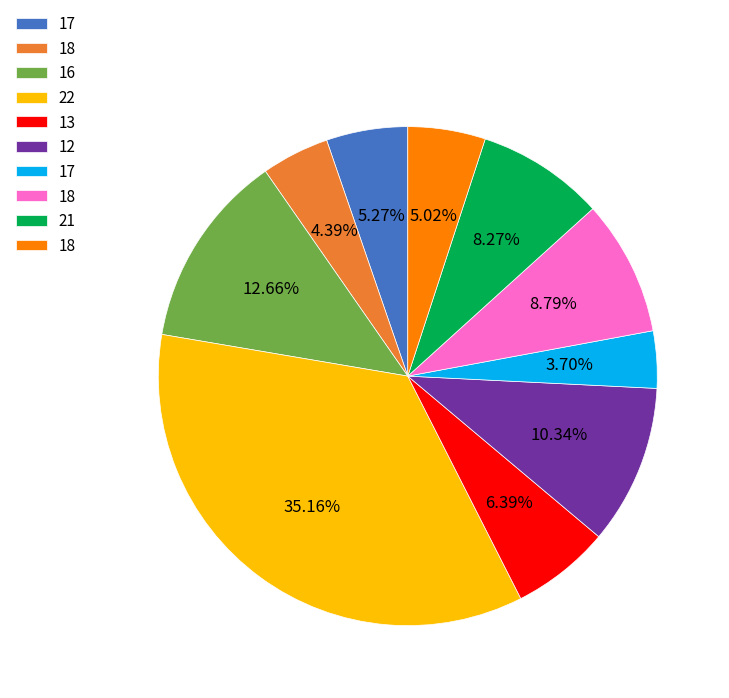

Is there a majority slice in this chart?

No